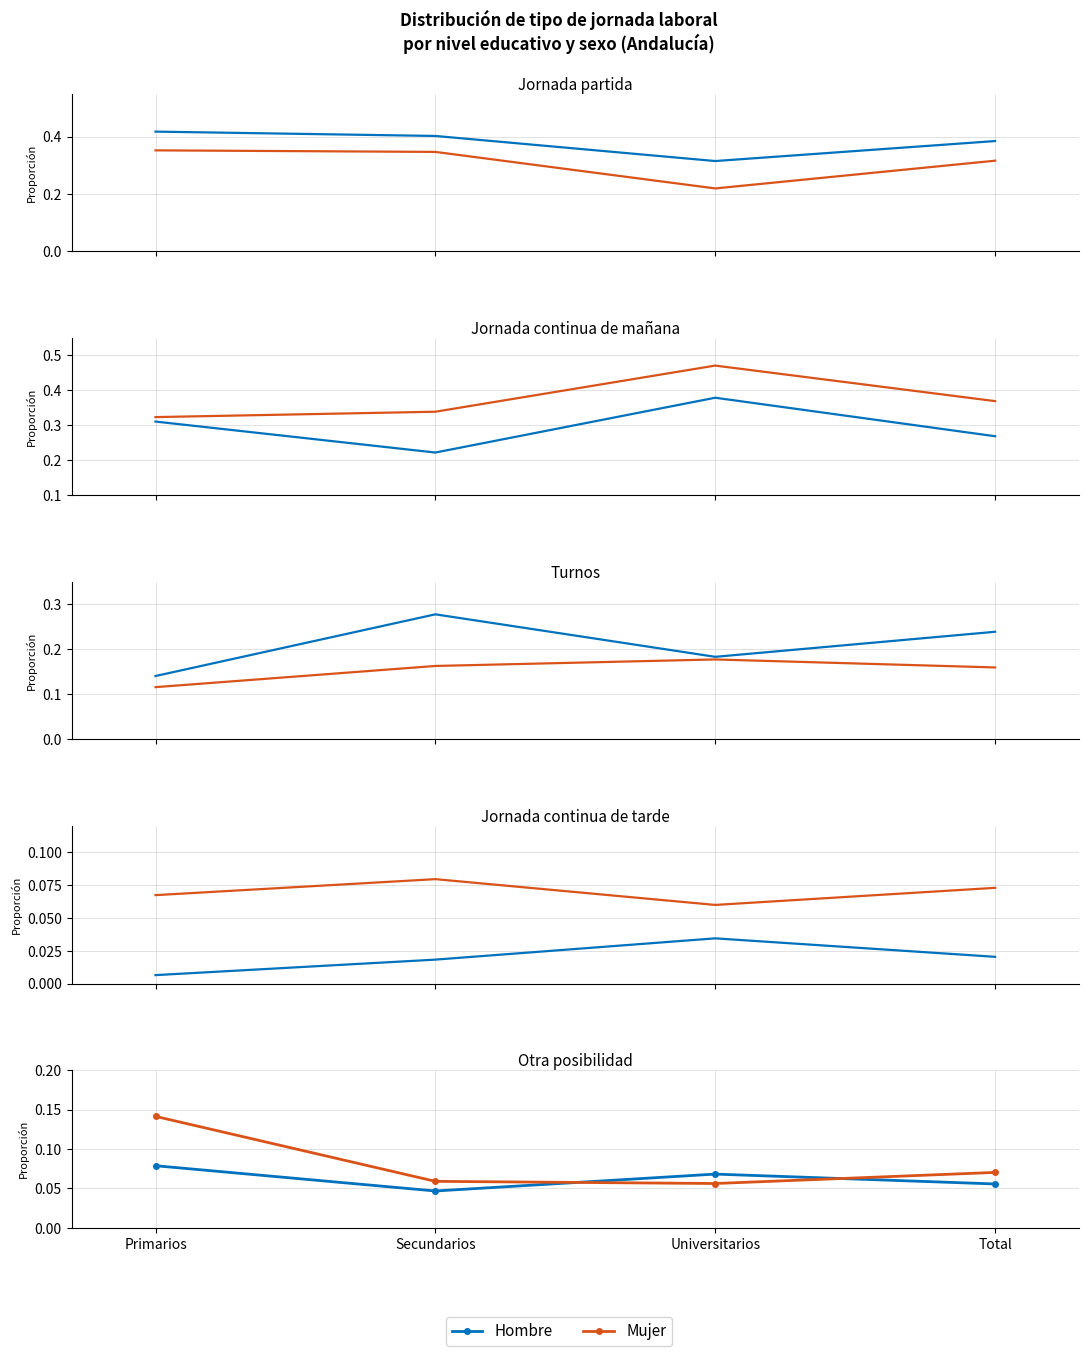

Read the Hombre value at Primarios.

0.1